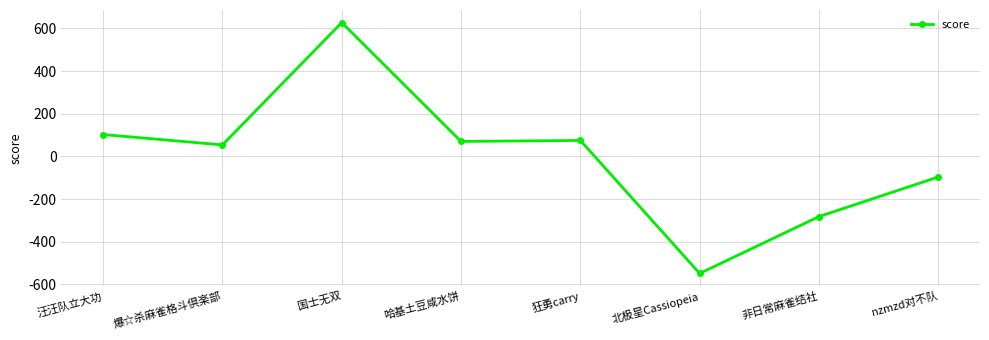

What is the difference between the values at 国士无双 and 狂勇carry?

552.8